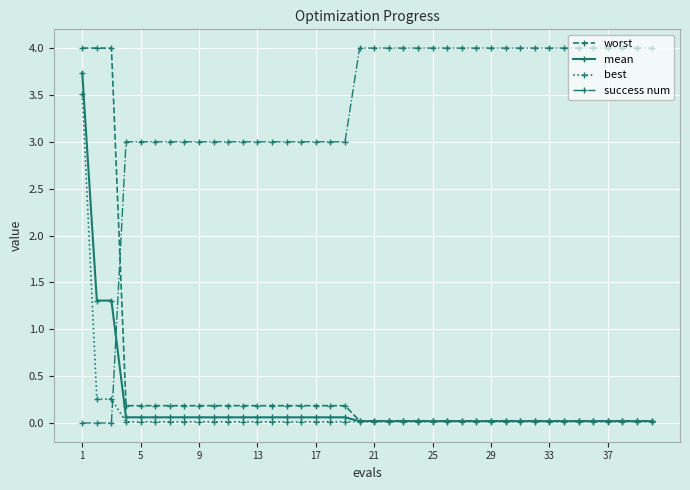

What is the value of the success num point at the 37th from the left?

4.0